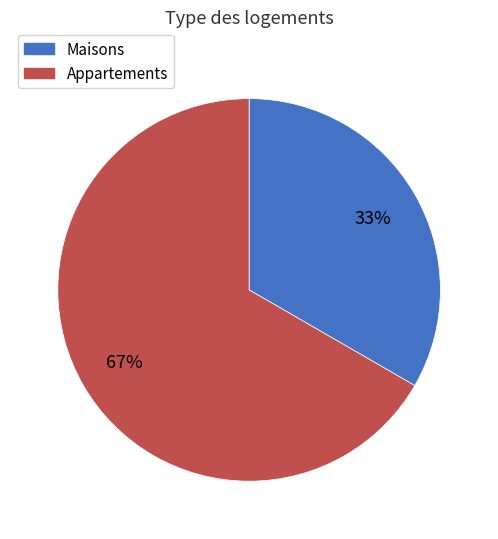

To the nearest percent, what is the average slice percentage?

50%